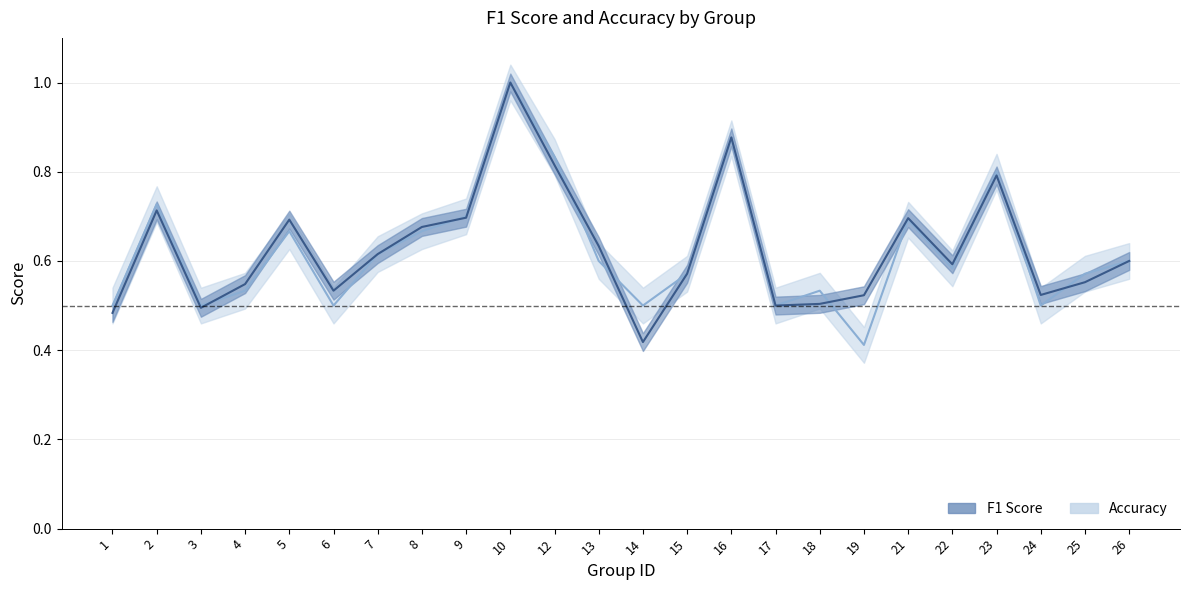

Rank the categories by accuracy value from lowest to highest.

19, 1, 3, 6, 14, 17, 24, 4, 18, 15, 25, 22, 13, 26, 7, 5, 8, 21, 9, 2, 23, 12, 16, 10